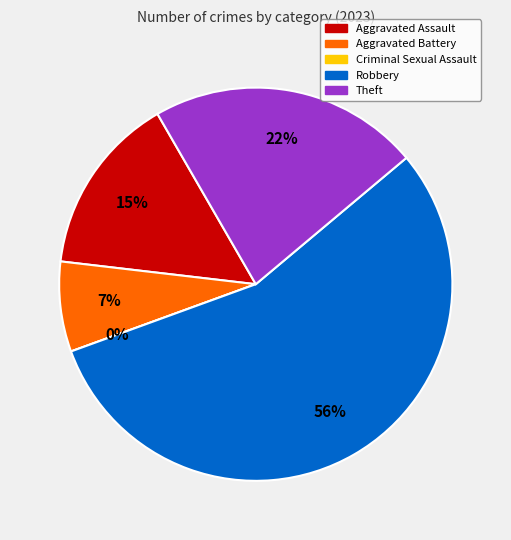

To the nearest percent, what is the average slice percentage?

20%